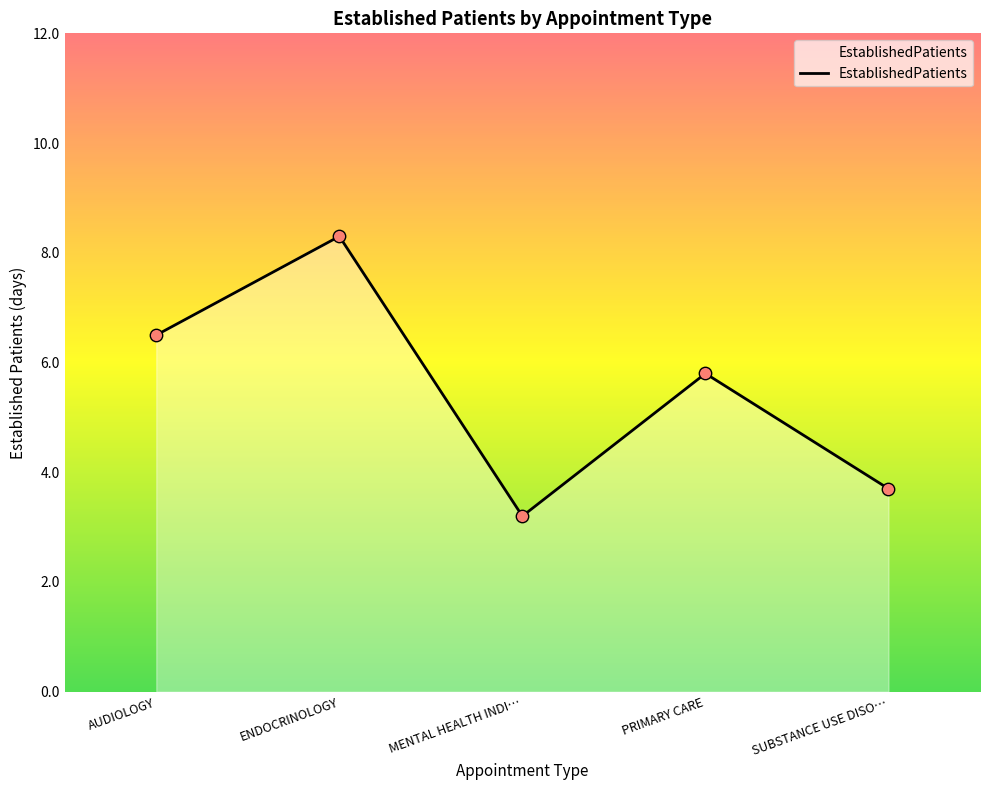

Between SUBSTANCE USE DISO… and ENDOCRINOLOGY, which is larger?

ENDOCRINOLOGY